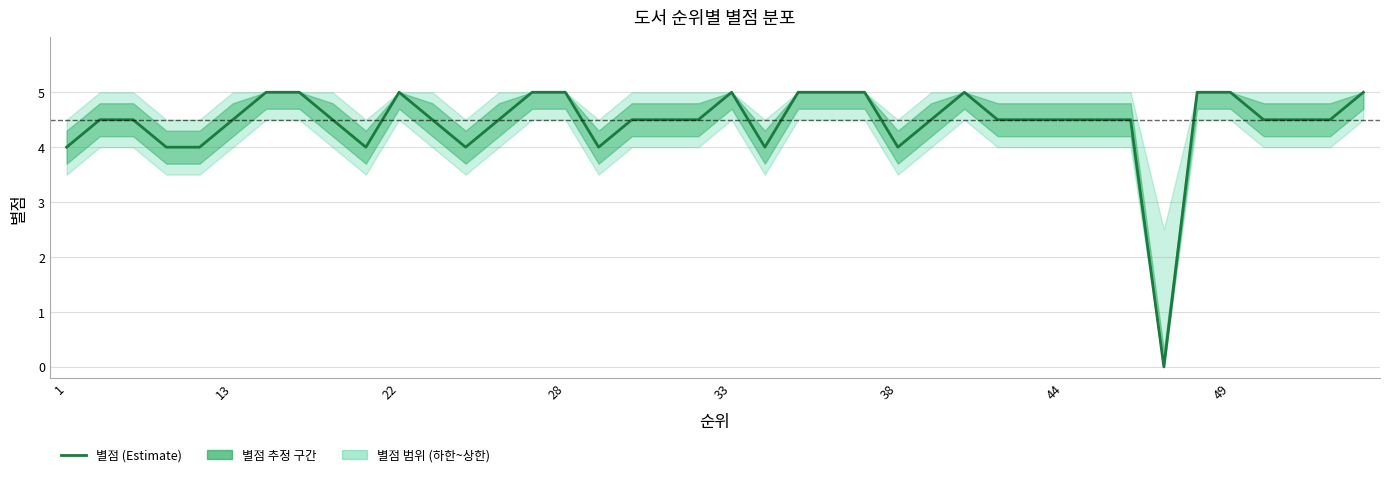

What is the value of the 37th point from the left?

4.5